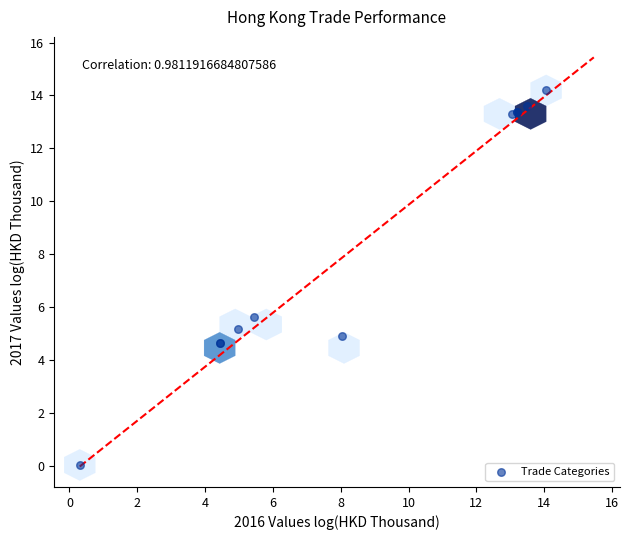

What Y value in the scatter plot is closest to 7?

5.6